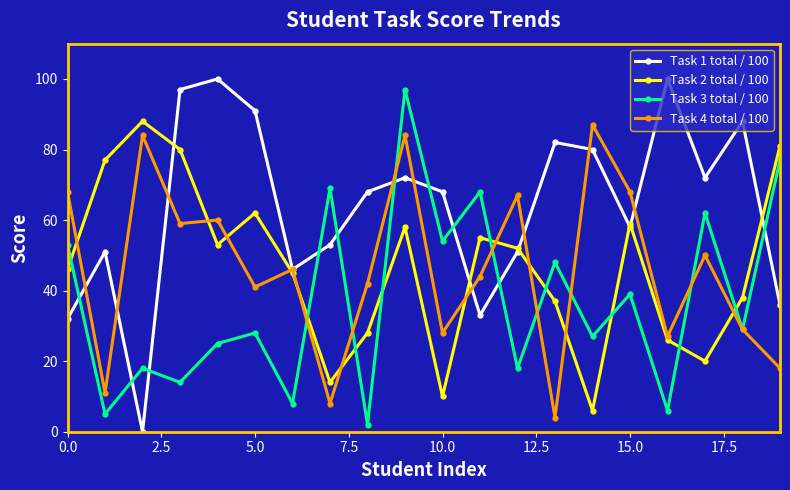

Which series has the widest spread of values?

Task 1 total / 100